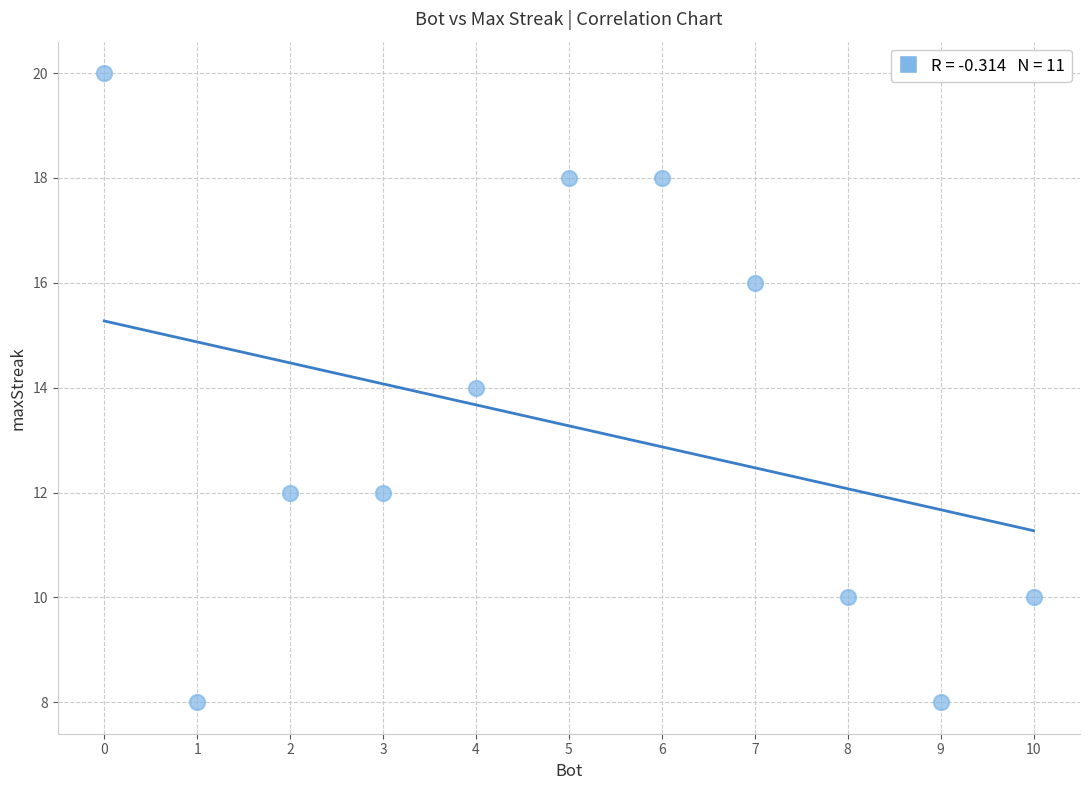

What is the range of X values (max minus min)?

10